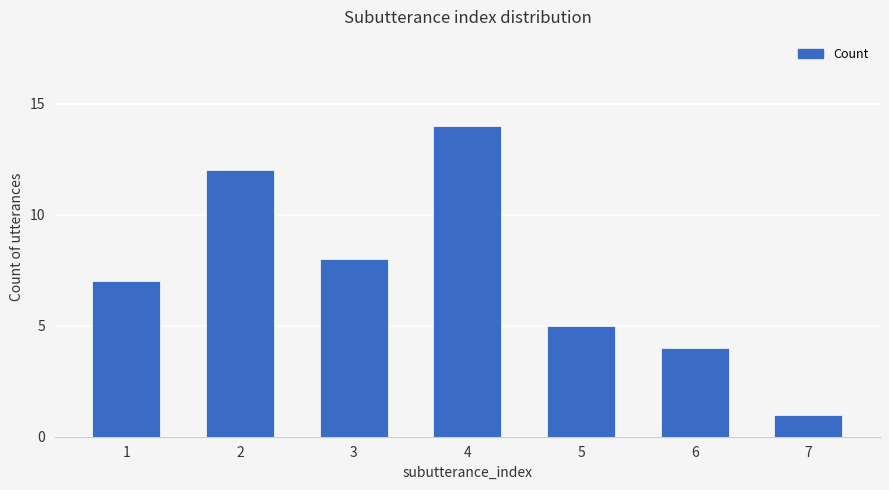

What is the sum of the values at 1 and 4?

21